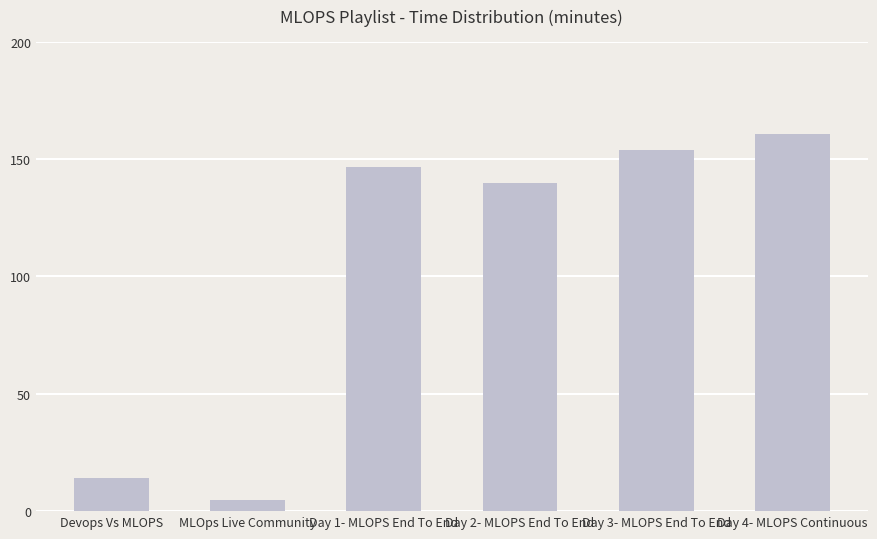

What is the change in value from Day 1- MLOPS End To End to Day 4- MLOPS Continuous?

+14.1